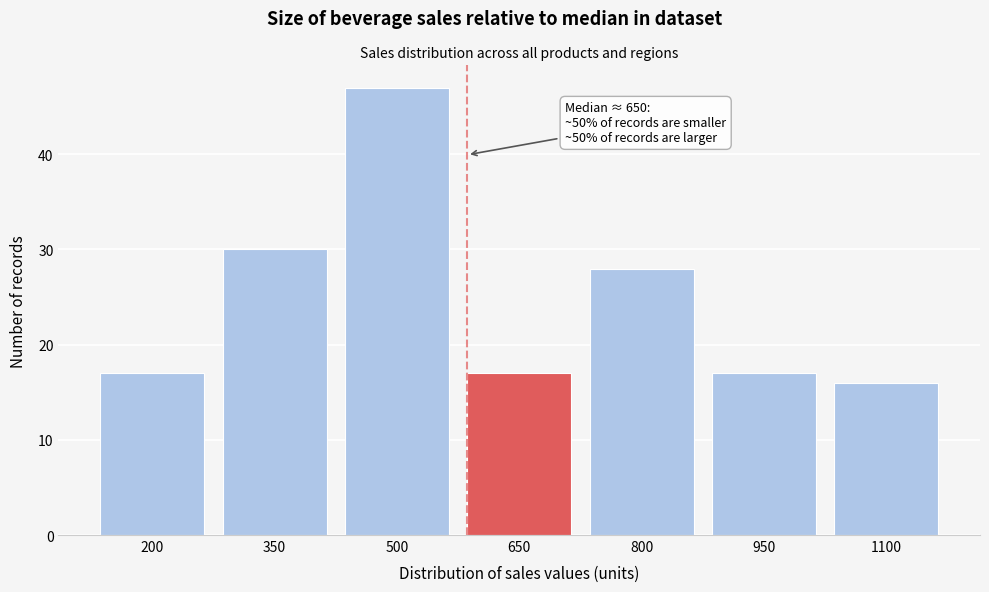

Reading right to left, extract all data points from this chart.

1100=16	950=17	800=28	650=17	500=47	350=30	200=17